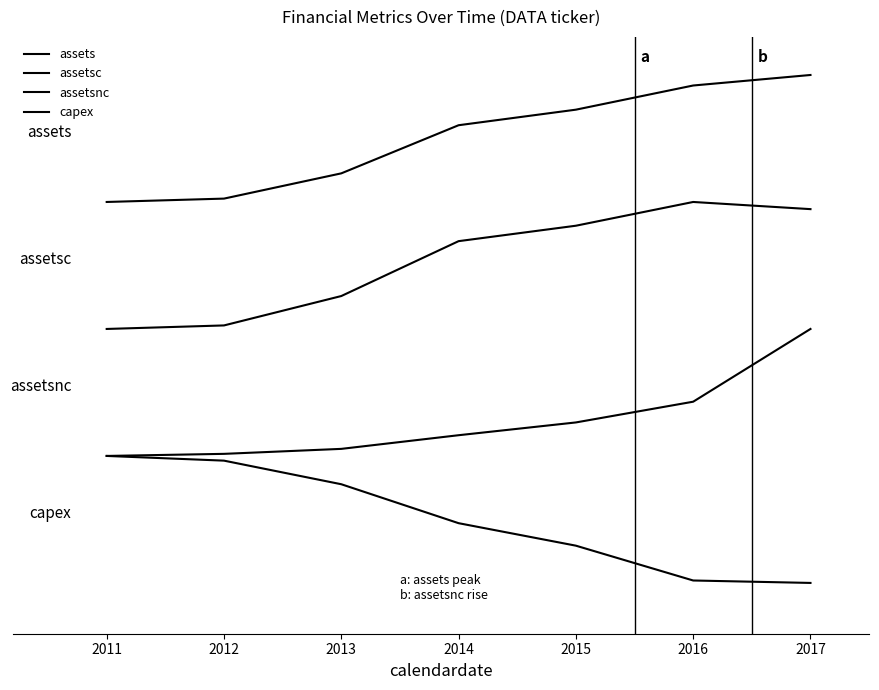

Reading right to left, extract all data points from this chart.

assets: 2017=3.5	2016=3.4	2015=3.2	2014=3.1	2013=2.7	2012=2.5	2011=2.5
assetsc: 2017=2.4	2016=2.5	2015=2.3	2014=2.2	2013=1.8	2012=1.5	2011=1.5
assetsnc: 2017=1.5	2016=0.9	2015=0.8	2014=0.7	2013=0.6	2012=0.5	2011=0.5
capex: 2017=-0.5	2016=-0.5	2015=-0.2	2014=-0.0	2013=0.3	2012=0.5	2011=0.5